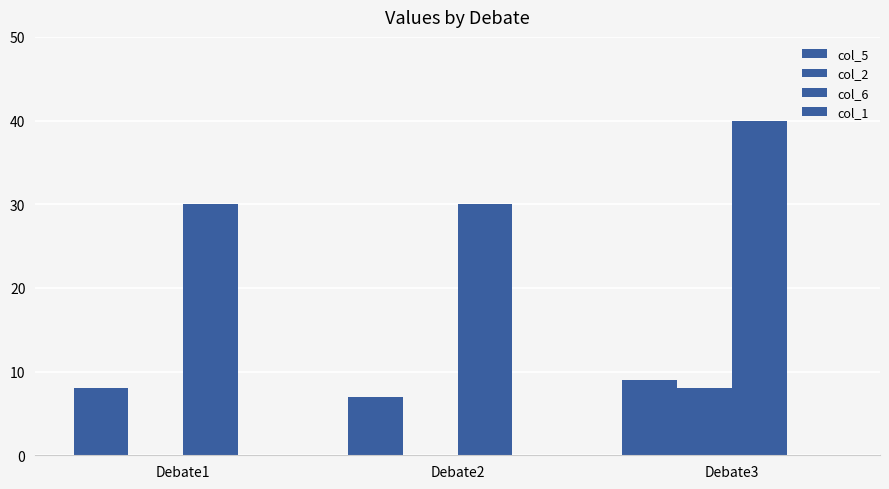

Are the bars grouped side by side (vs. stacked)?

Yes